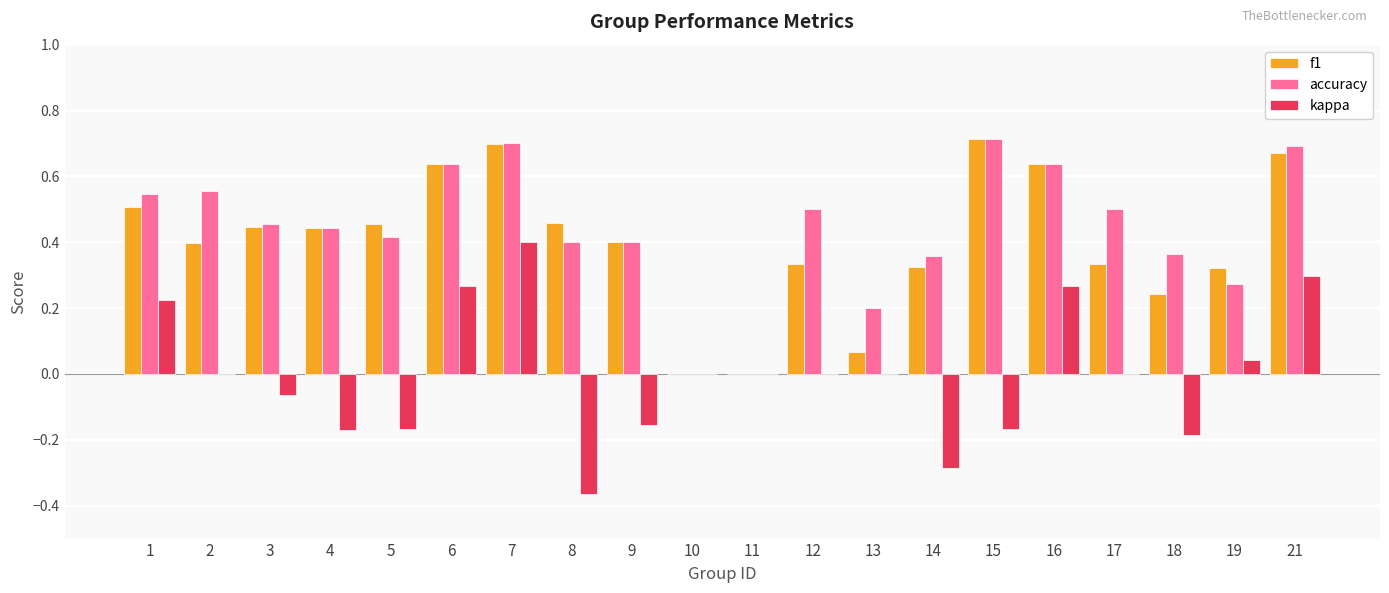

At which category is the sum across all series the highest?

7